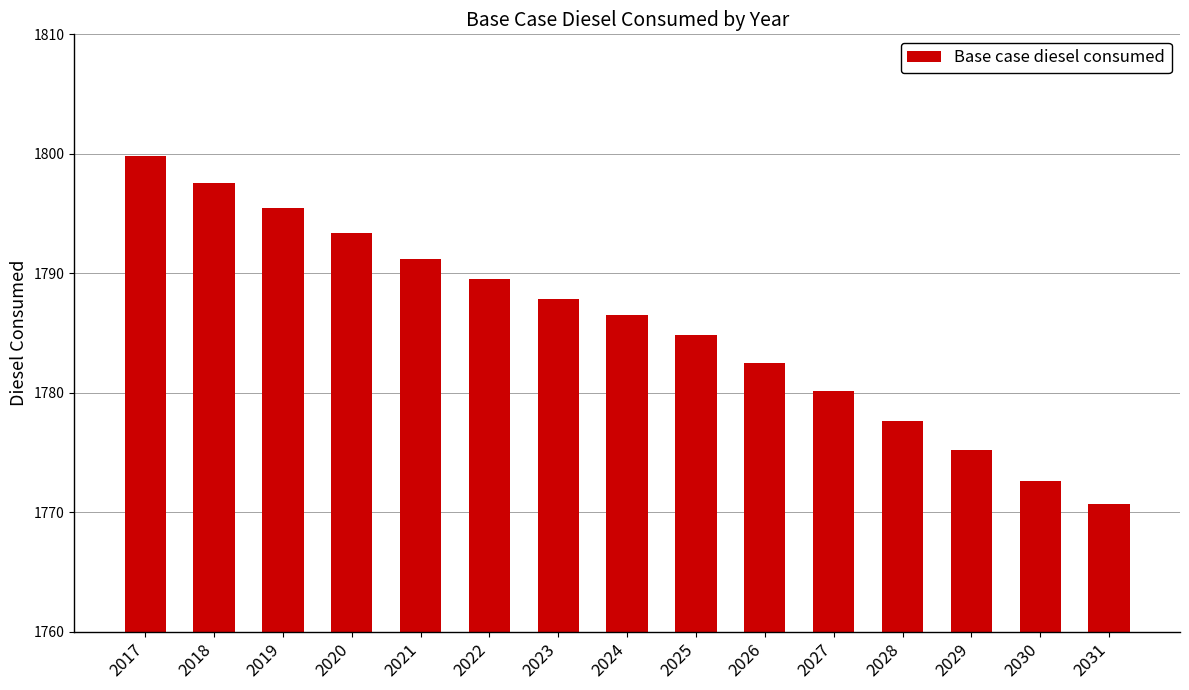

What is the average value?

1785.7